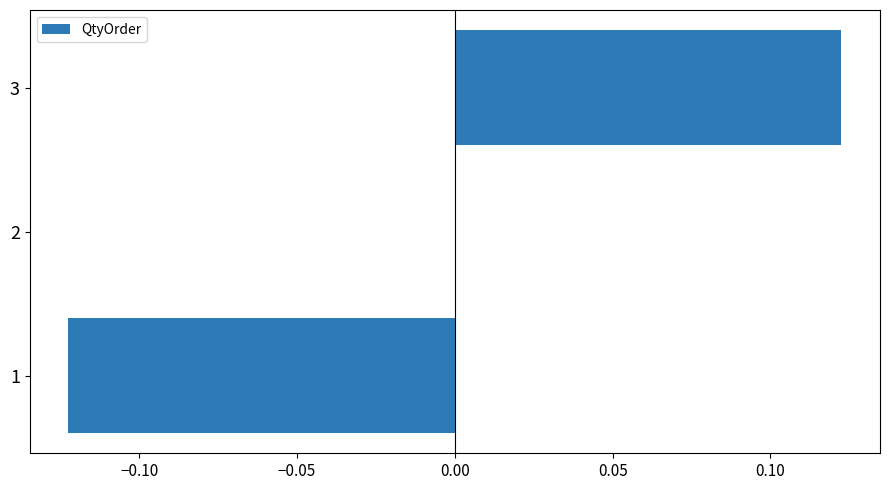

Is it true that the value at 1 is -0.0?

False